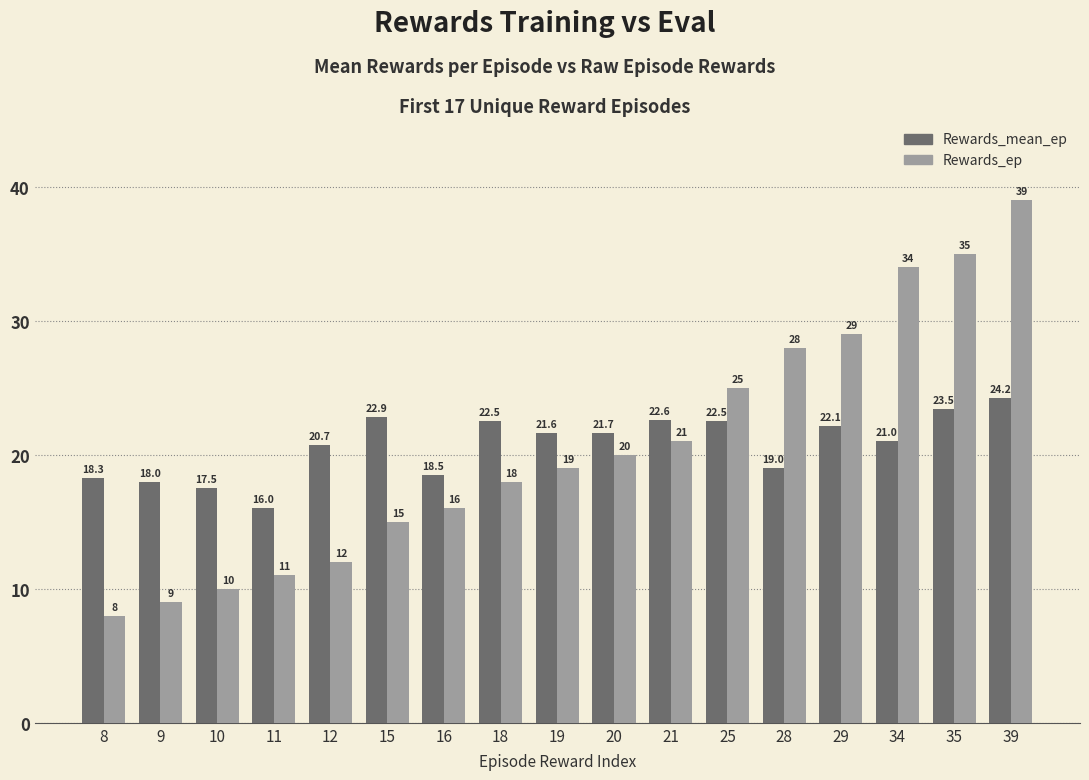

How many bars are there in each group?

2